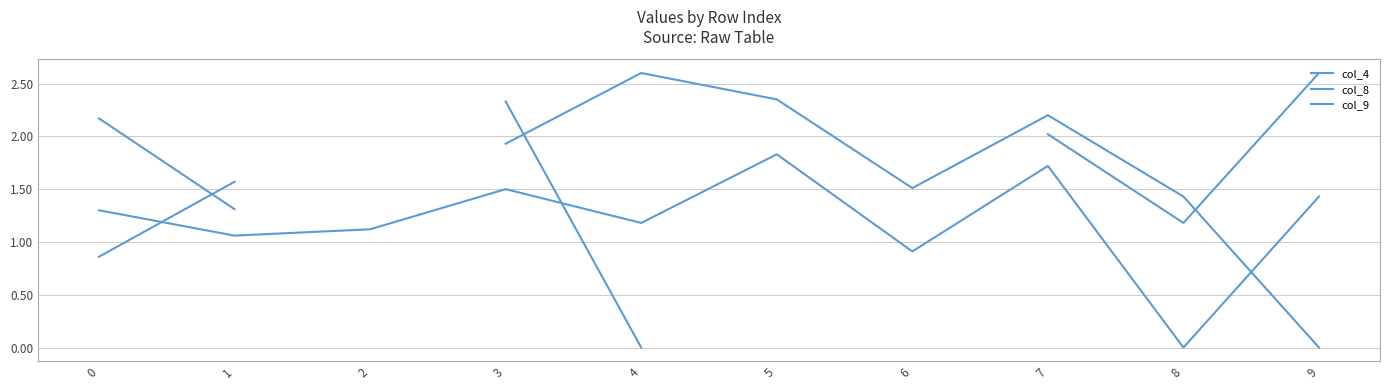

What is the average value of the col_8 series?

1.2